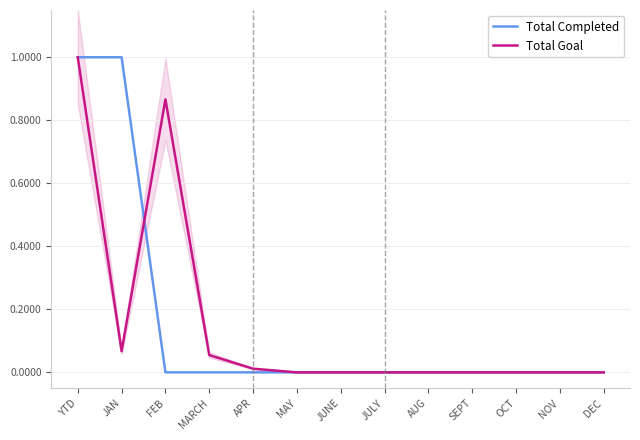

True or false: Total Completed has more than 0 points higher than both neighbors.

False